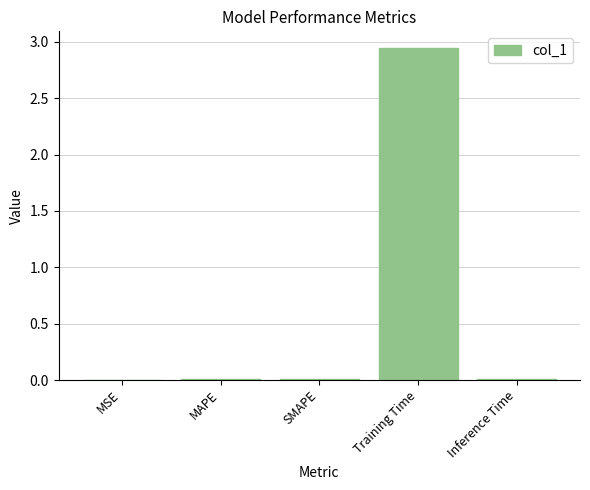

What is the sum of all values?

3.0